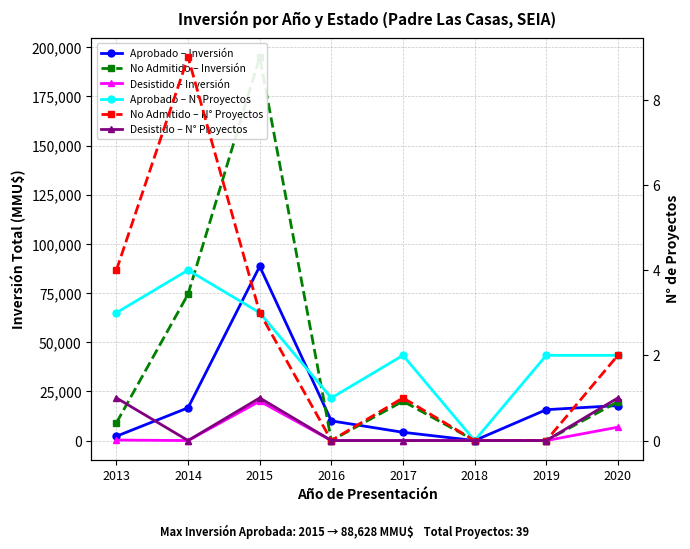

At which category is the sum across all series the highest?

2015